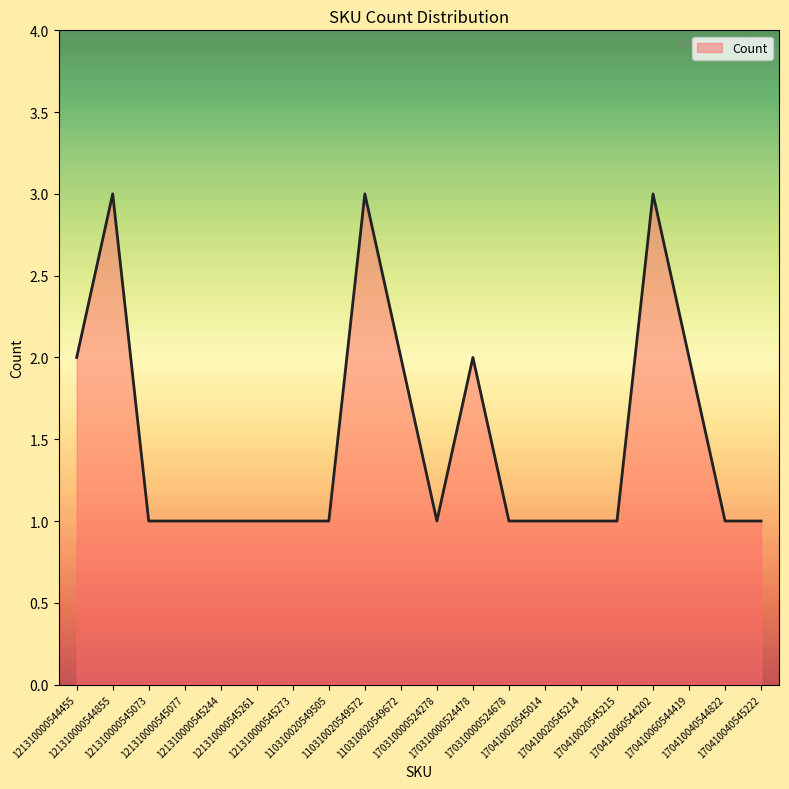

Between 170410020545014 and 121310000544455, which is larger?

121310000544455